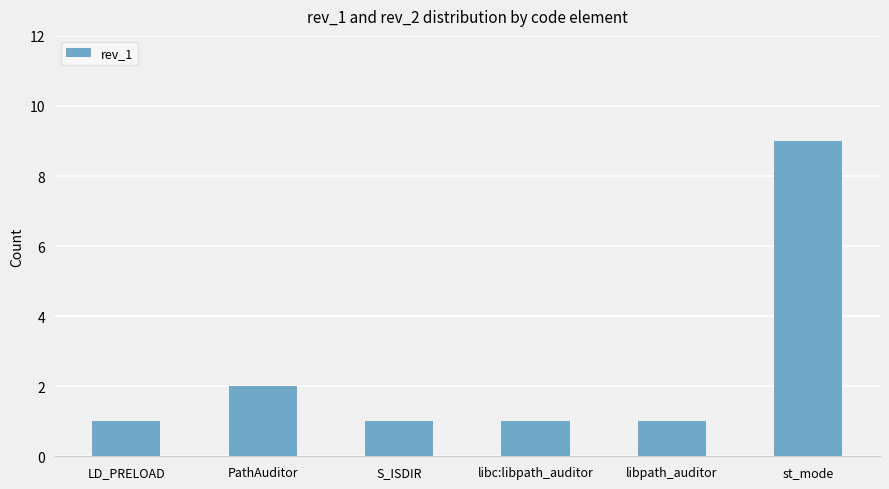

What is the ratio of the value at LD_PRELOAD to the value at PathAuditor?

0.5